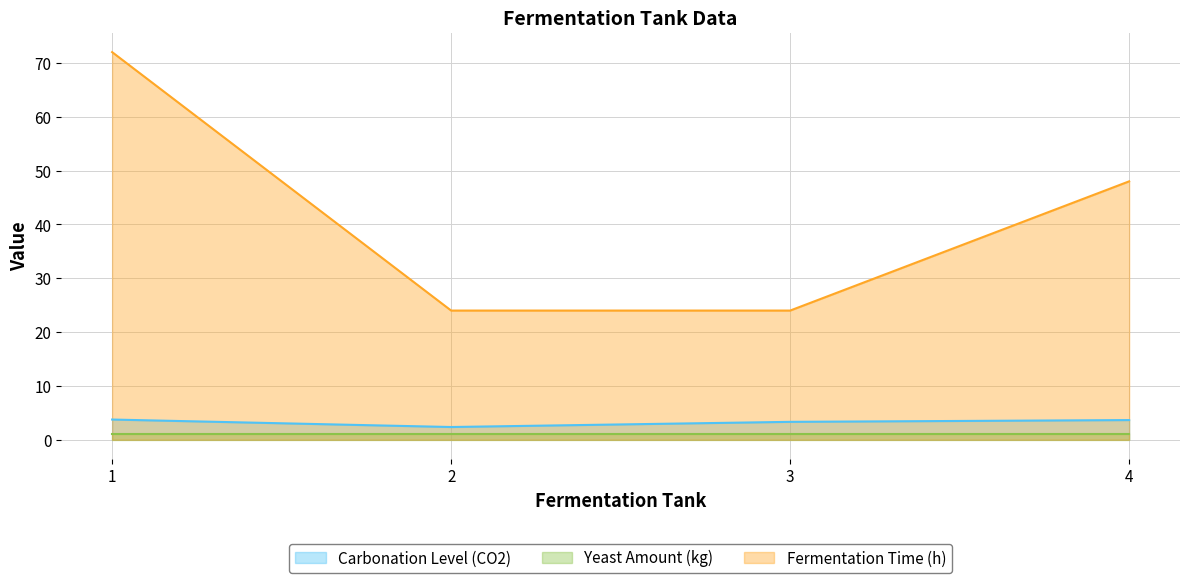

Which category has the lowest value in the Fermentation Time (h) series?

2